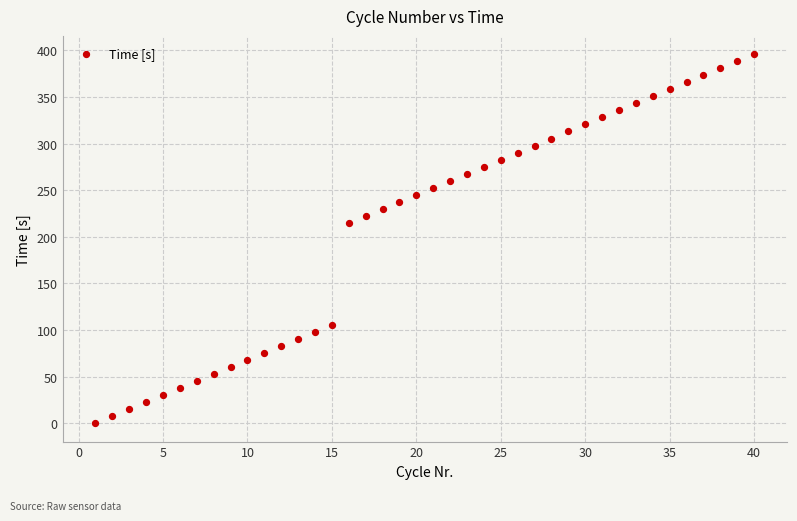

What Y value in the scatter plot is closest to 197?

215.0